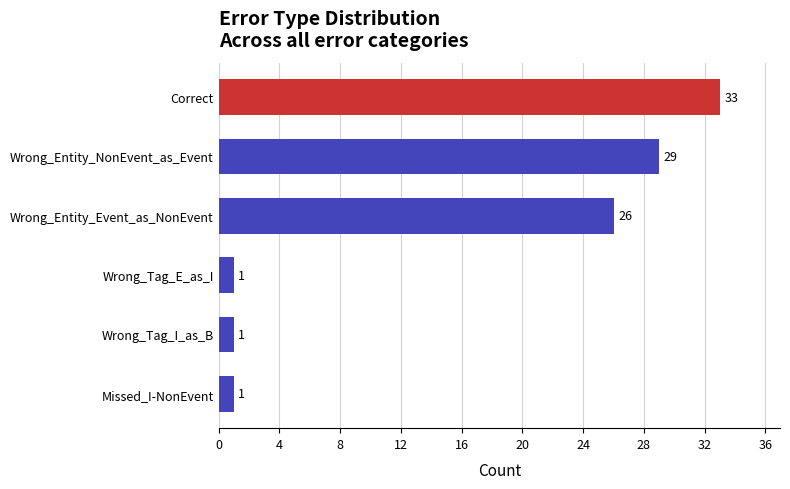

The chart shows a value of 1 at Wrong_Tag_I_as_B. True or false?

True